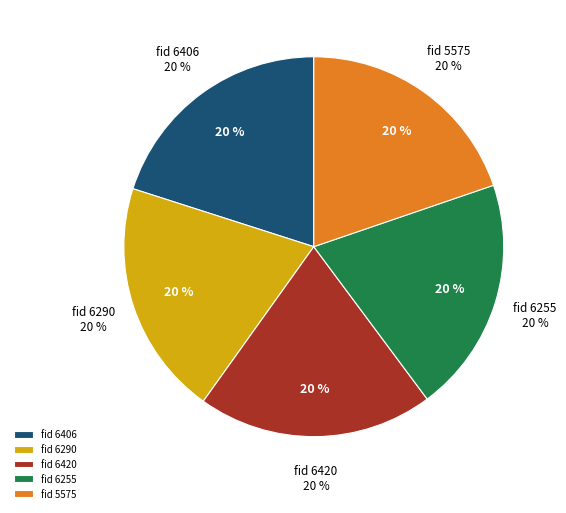

Between 6255 and 6406, which is larger?

6406